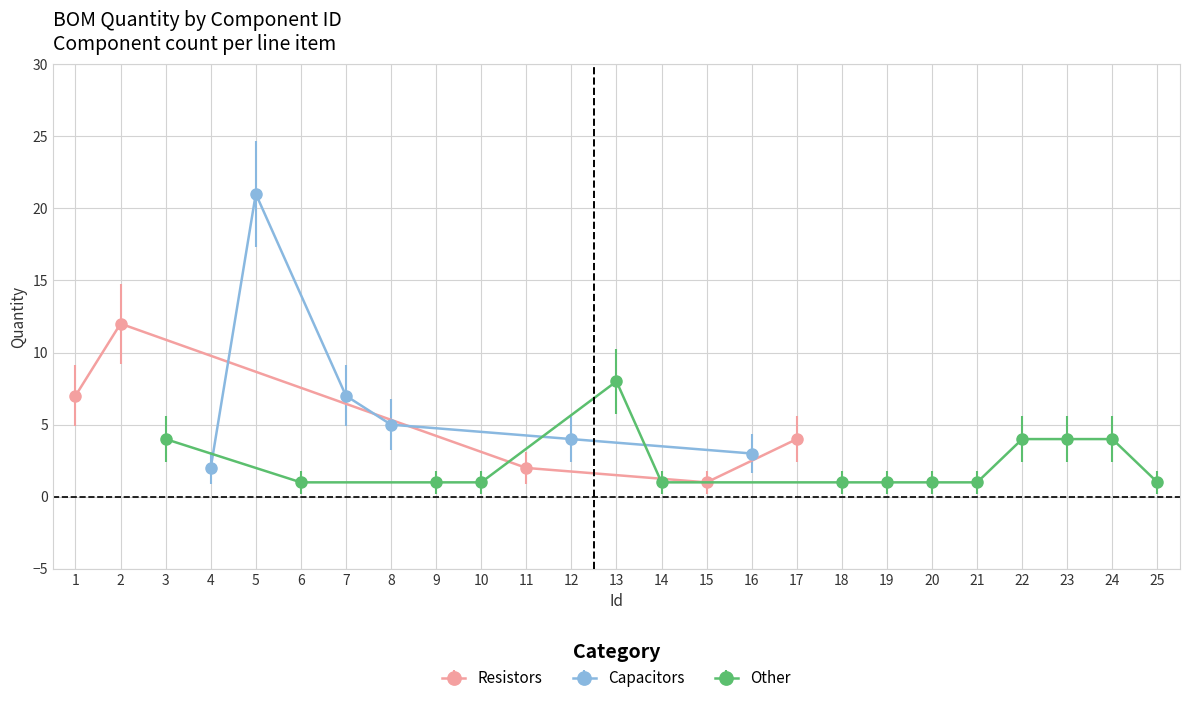

Which has a higher value, 3 or 19?

3